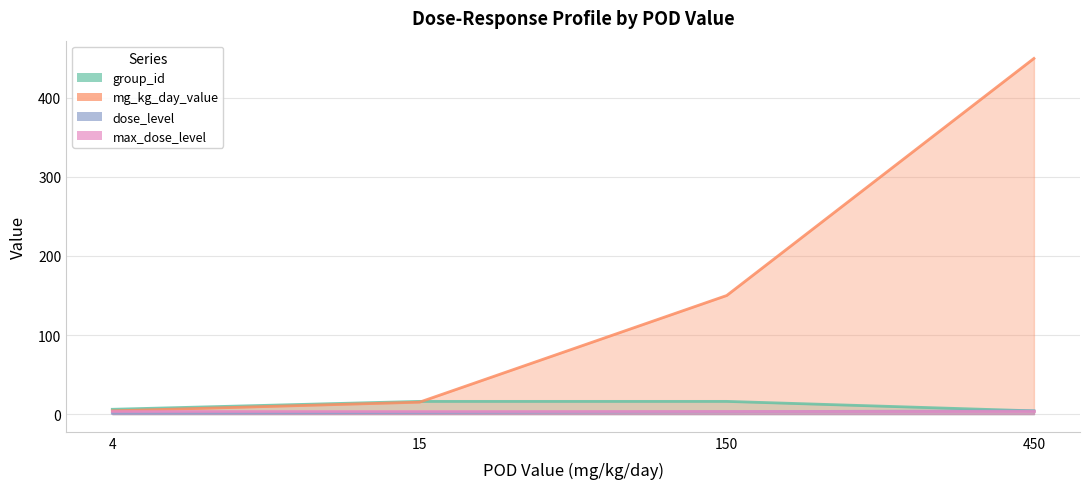

Between 150 and 450, which series saw the biggest shift?

mg_kg_day_value